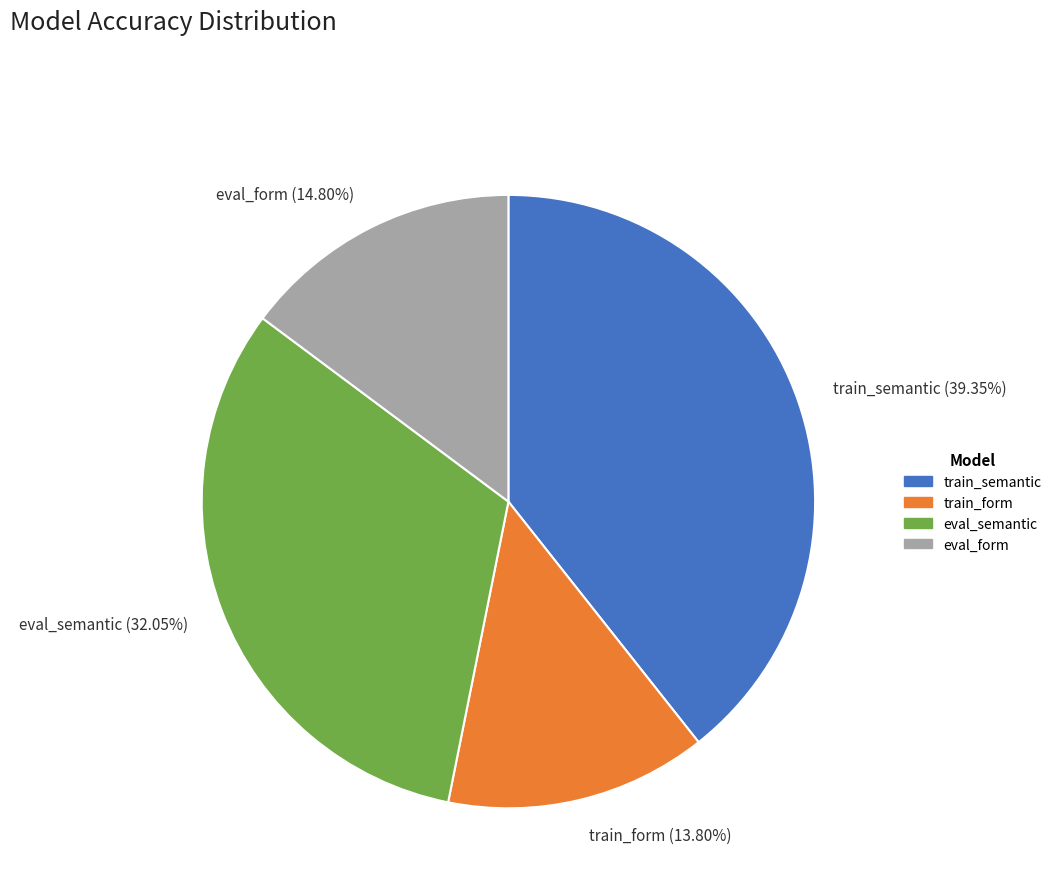

True or false: eval_semantic accounts for 32% of the total.

True